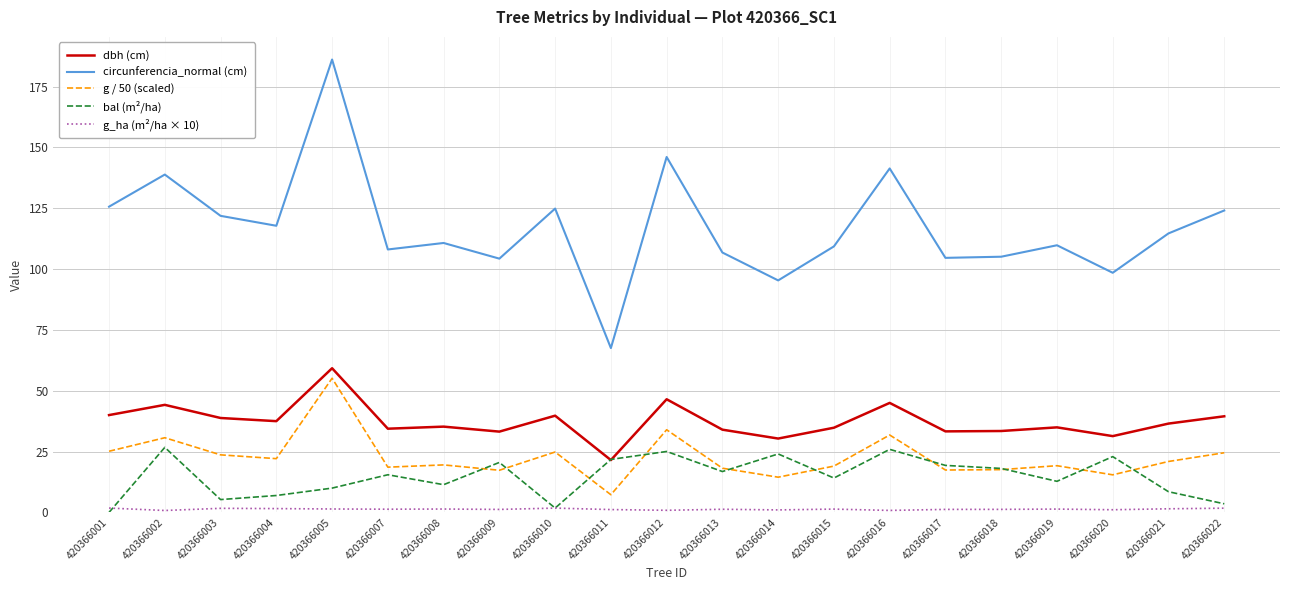

True or false: circunferencia_normal (cm) has a value of 121.9 at 420366003.

True